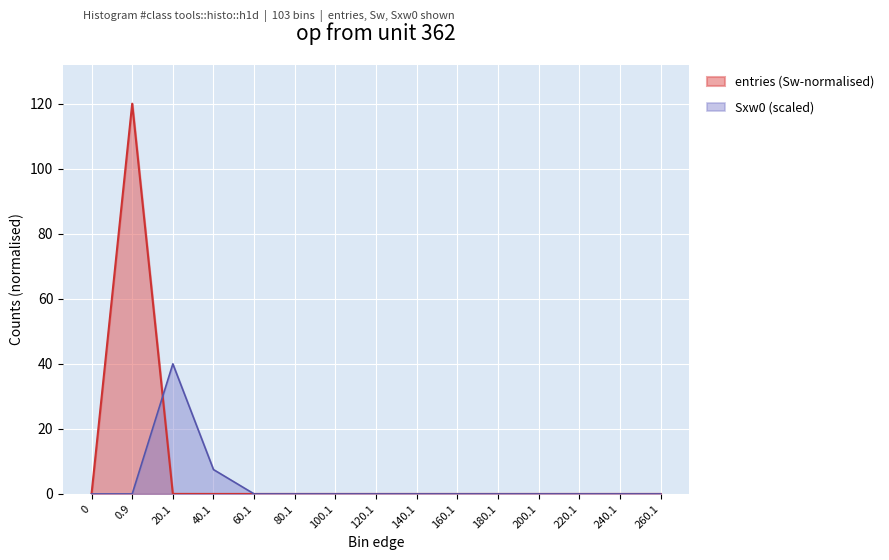

True or false: Sxw0 has a value of 18.9 at 20.1.

False